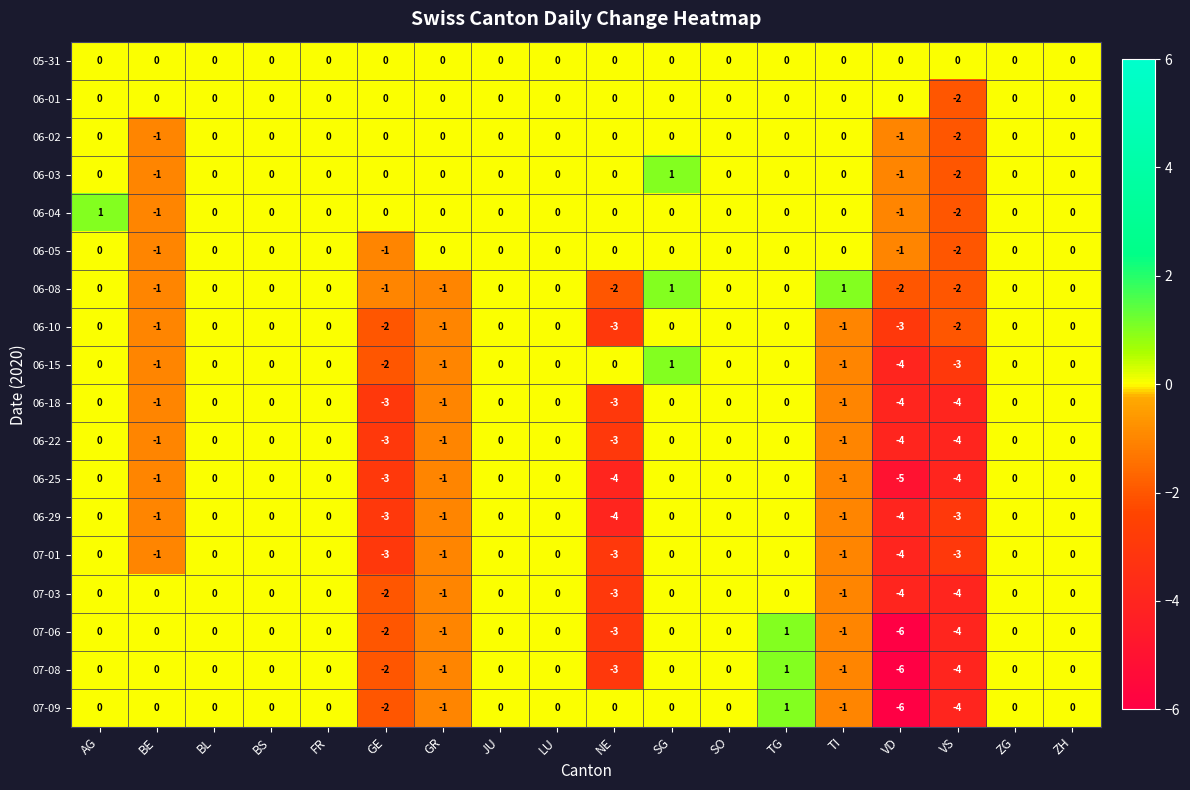

How many negative values does the 07-01 series have?

7